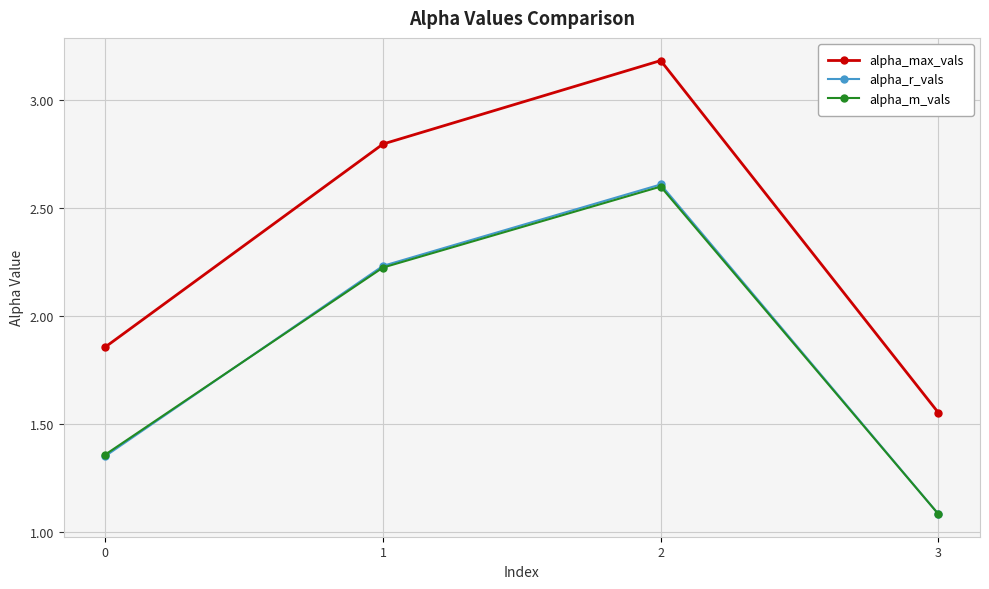

Rank the categories by alpha_max_vals value from lowest to highest.

3, 0, 1, 2